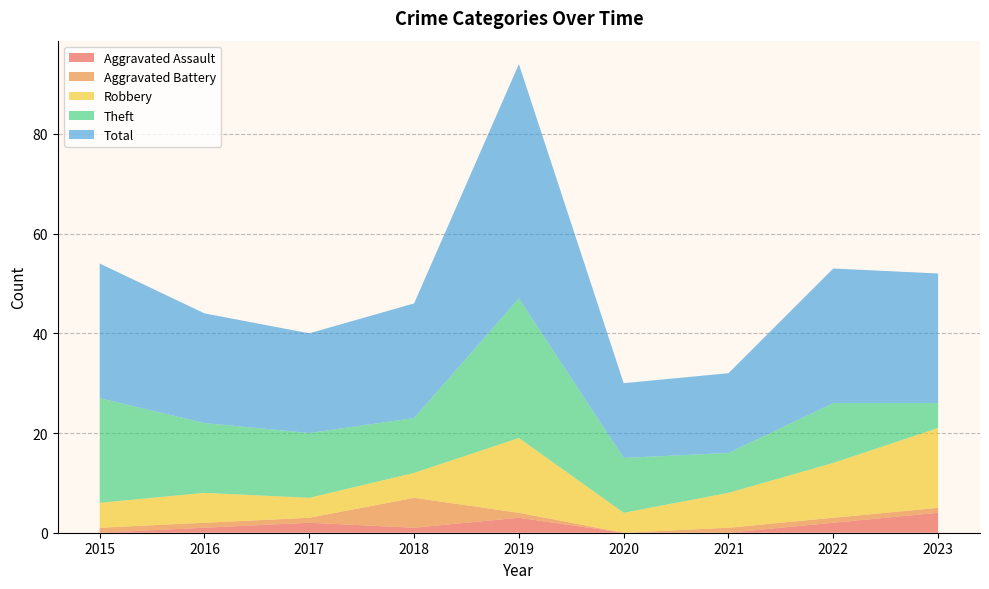

Reading right to left, list all the values displayed in this chart.

Aggravated Assault: 4	2	0	0	3	1	2	1	0
Aggravated Battery: 1	1	1	0	1	6	1	1	1
Robbery: 16	11	7	4	15	5	4	6	5
Theft: 5	12	8	11	28	11	13	14	21
Total: 26	27	16	15	47	23	20	22	27